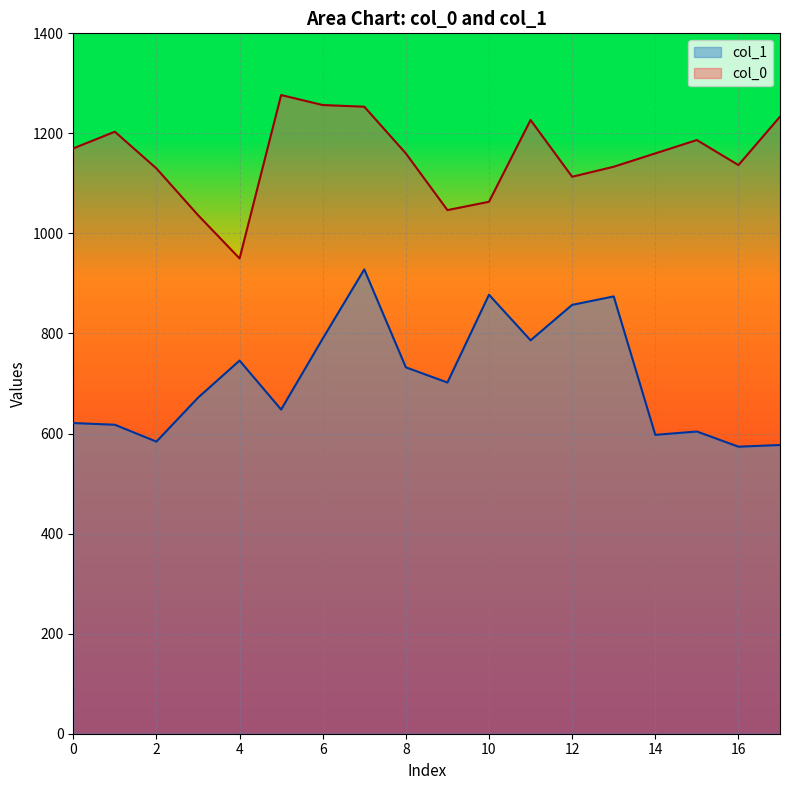

The col_0 series shows 2028.9 at 17. True or false?

False